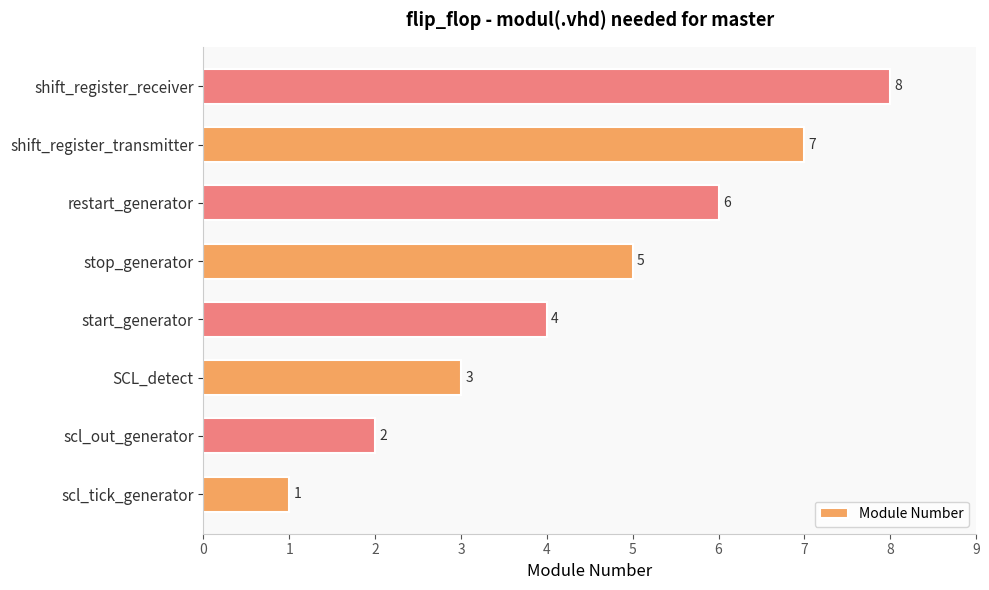

Count the number of categories in the chart.

8